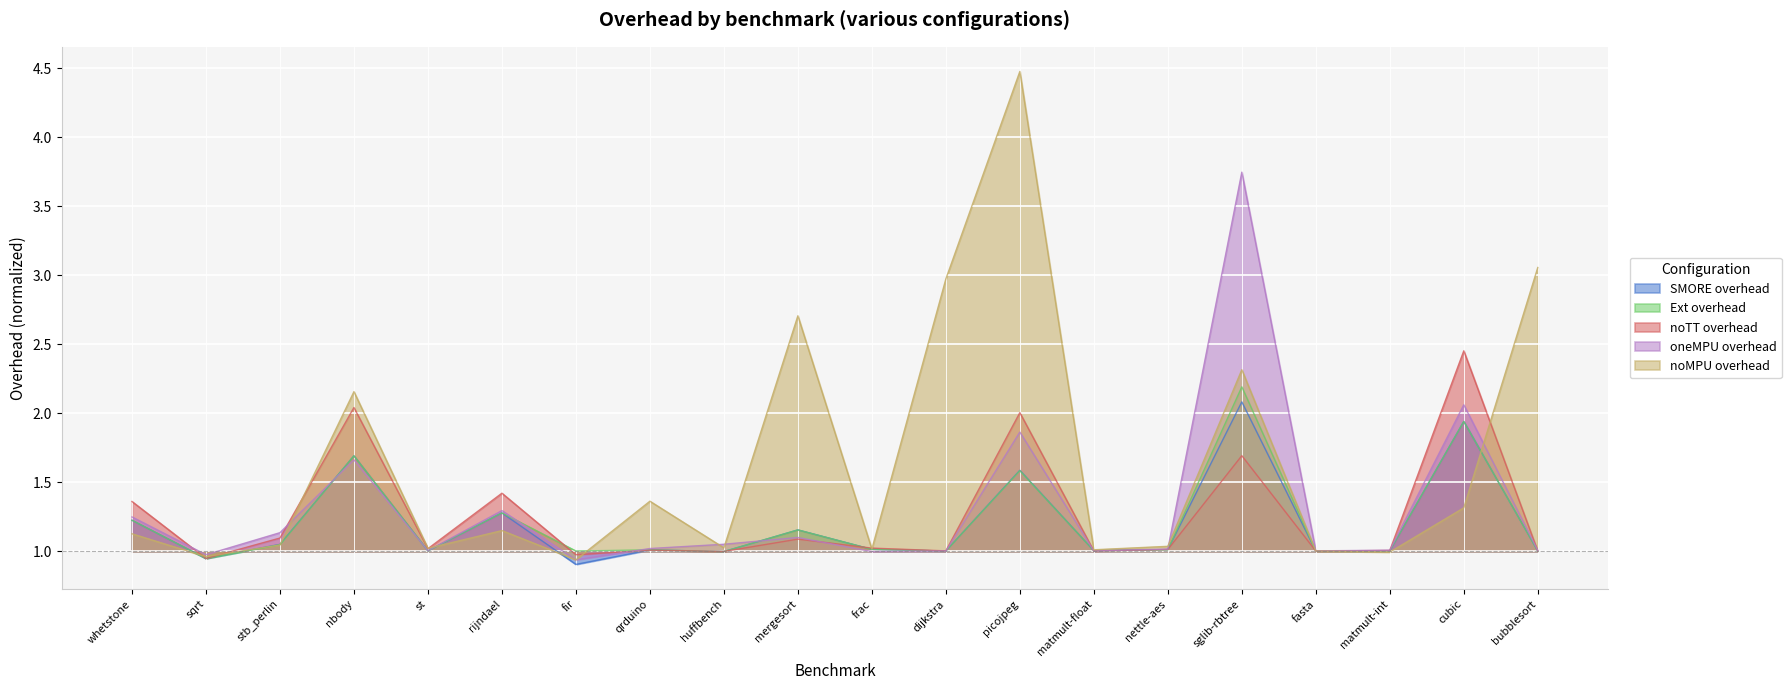

True or false: noMPU overhead and oneMPU overhead cross at least once.

True